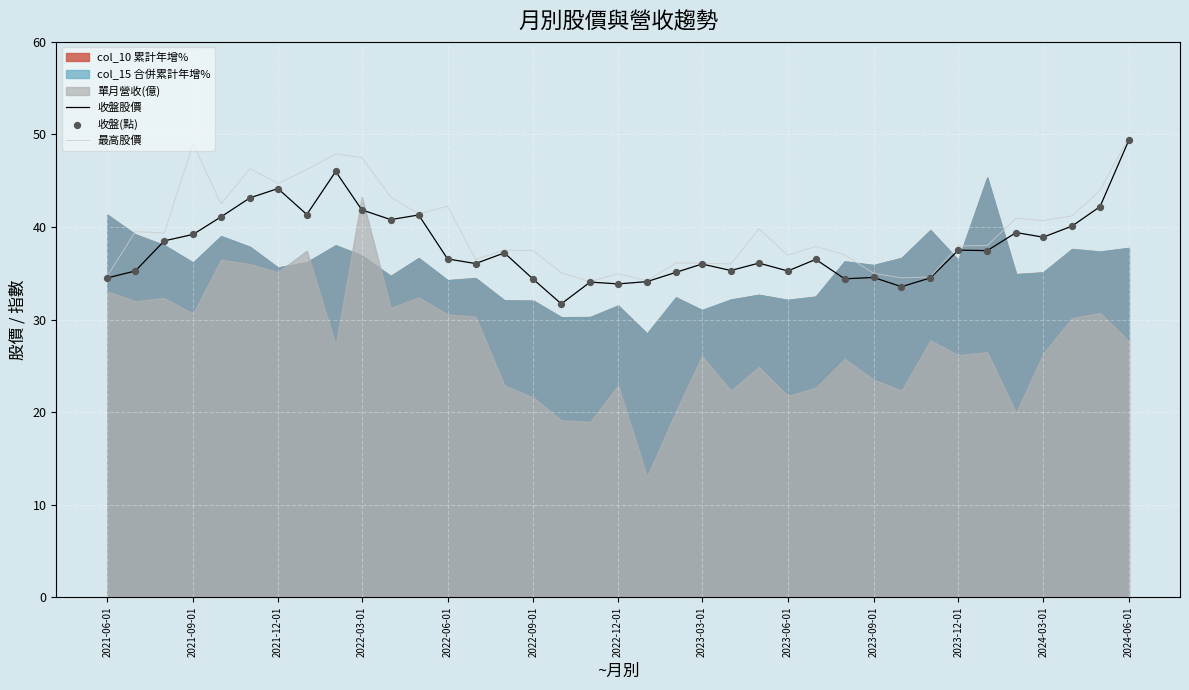

What is the maximum value for 收盤股價?

49.4